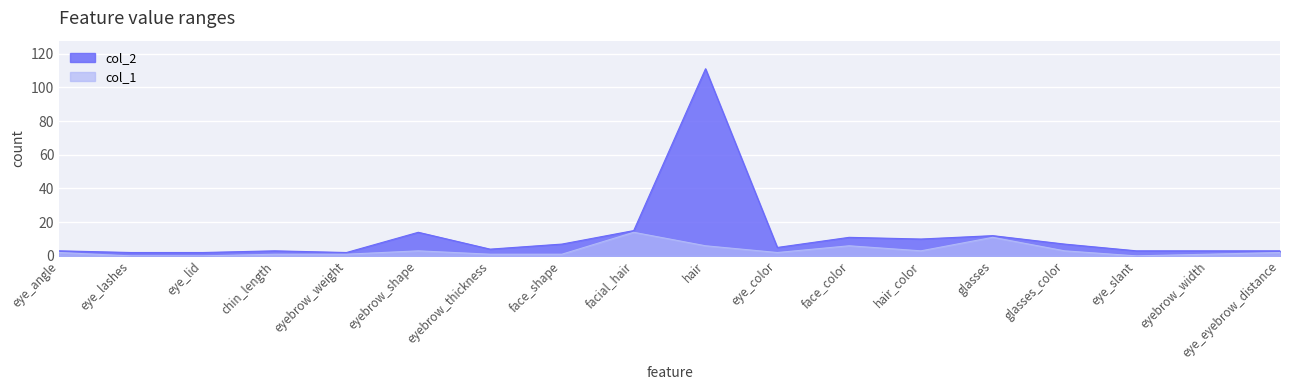

Which label corresponds to the largest value in the chart?

hair